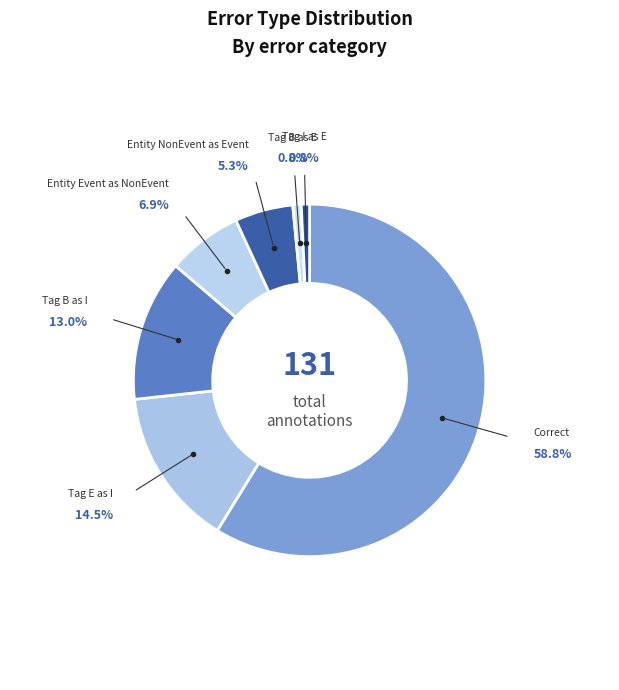

What is the largest slice in the pie chart?

Correct